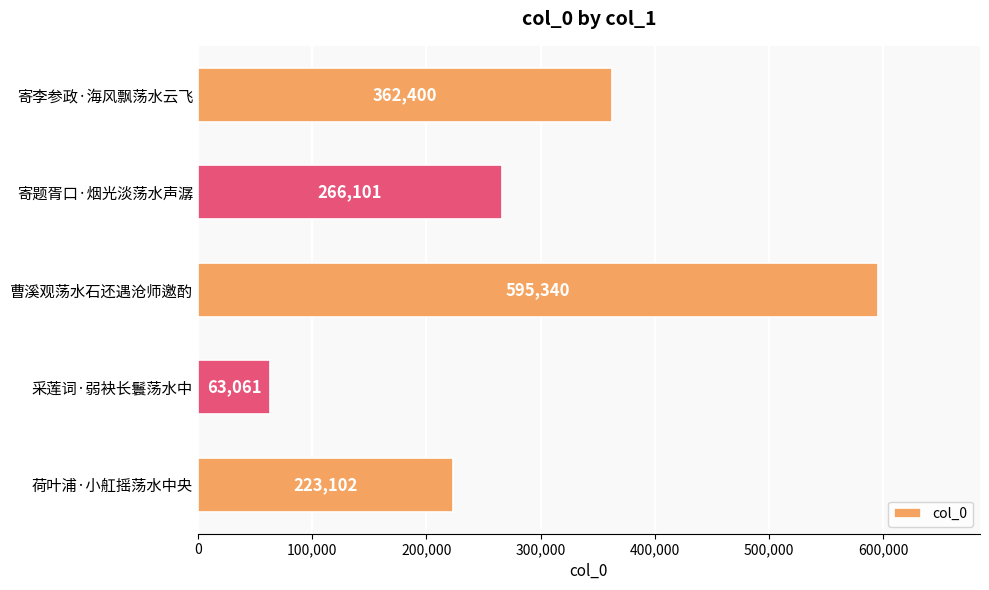

What is the difference between the second highest and second lowest values?

139298